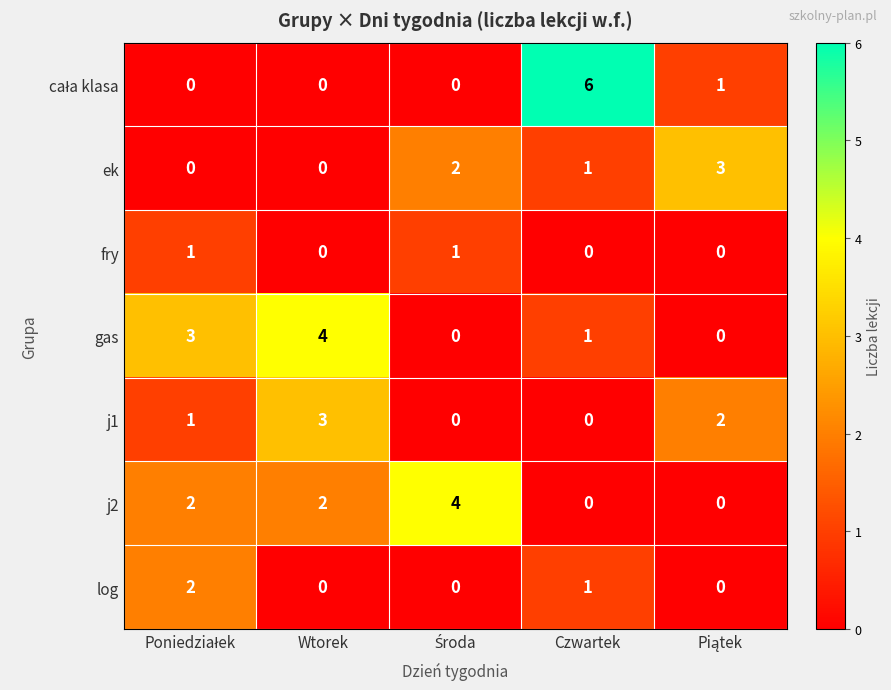

What is the difference between the highest and lowest values at Czwartek?

6